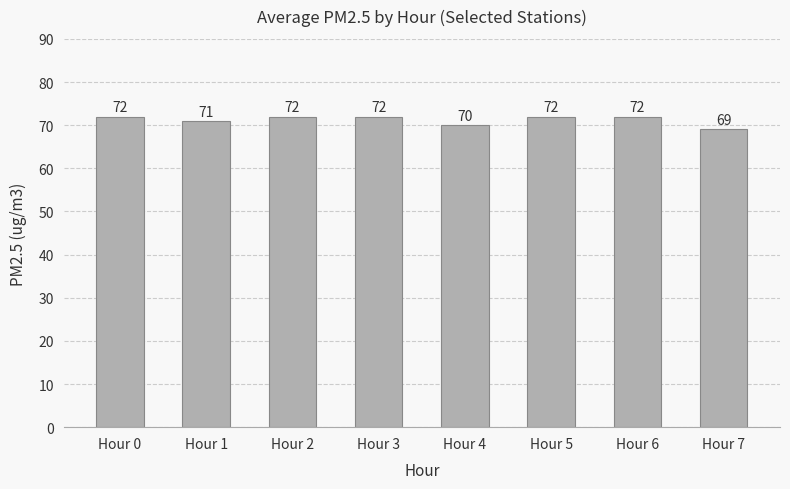

Does the chart contain stacked bars?

No